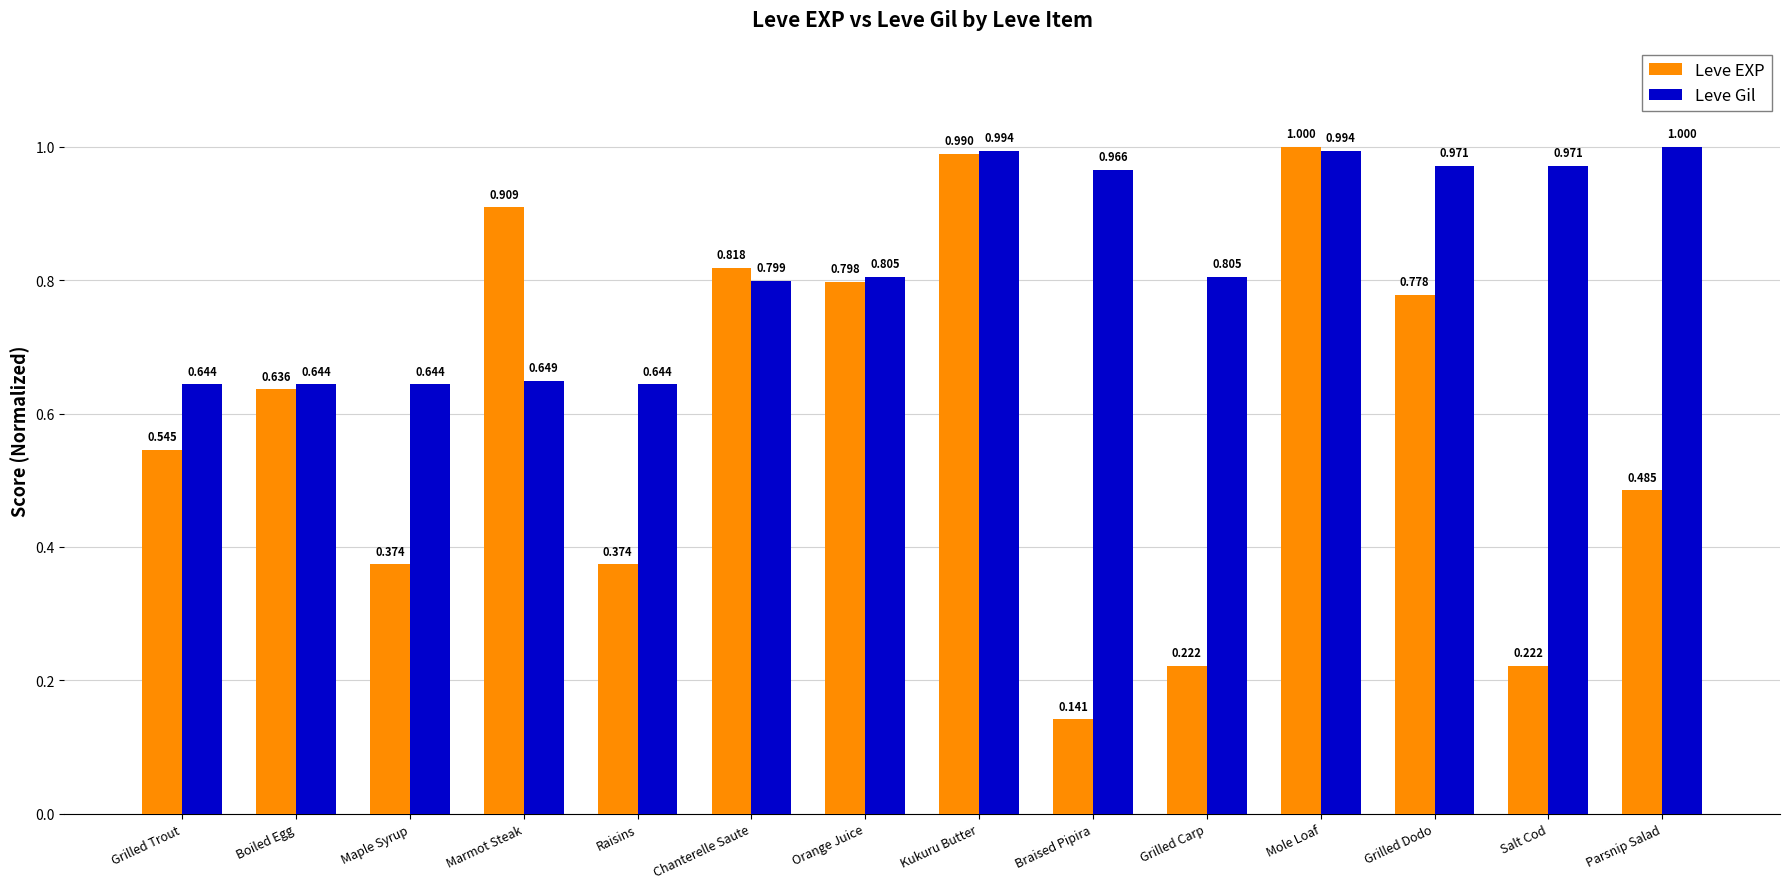

What is the maximum value shown in the chart?

1.0